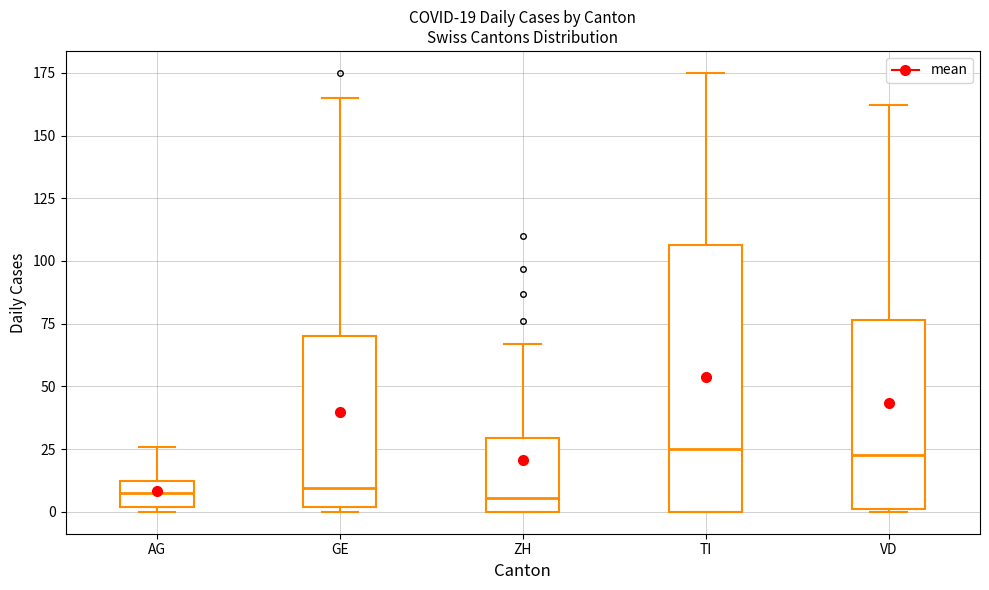

Which box is the tallest, from its lower edge to its upper edge?

TI